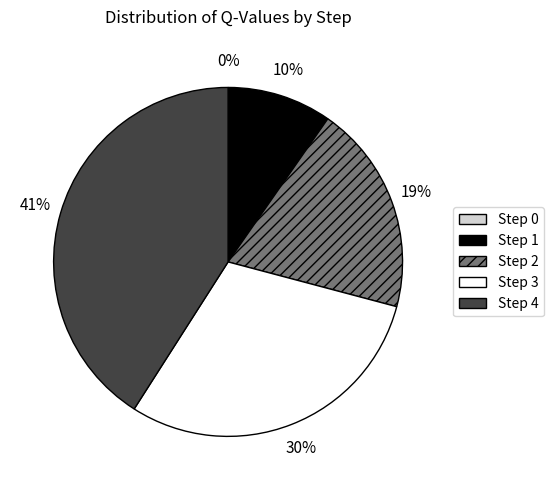

What is the largest slice in the pie chart?

Step 4